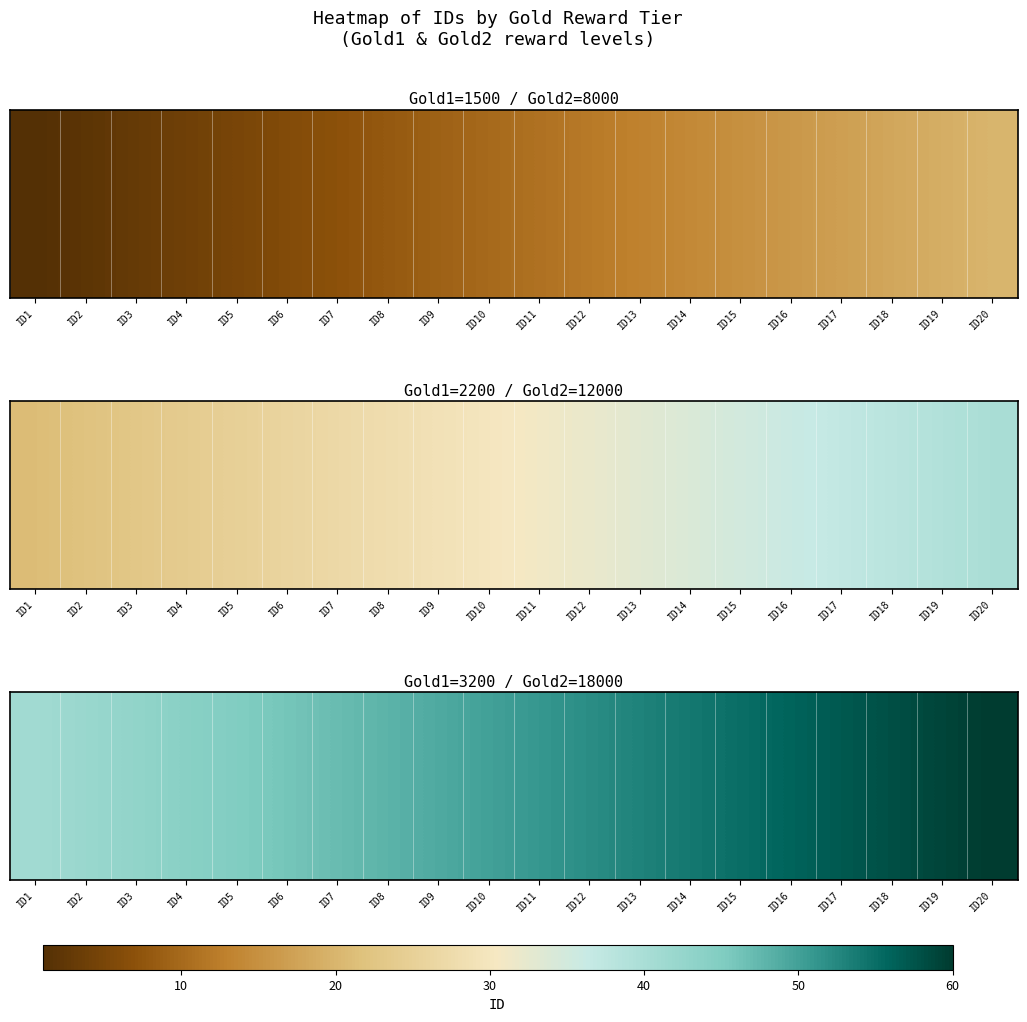

Which category has the highest value across all series?

ID20